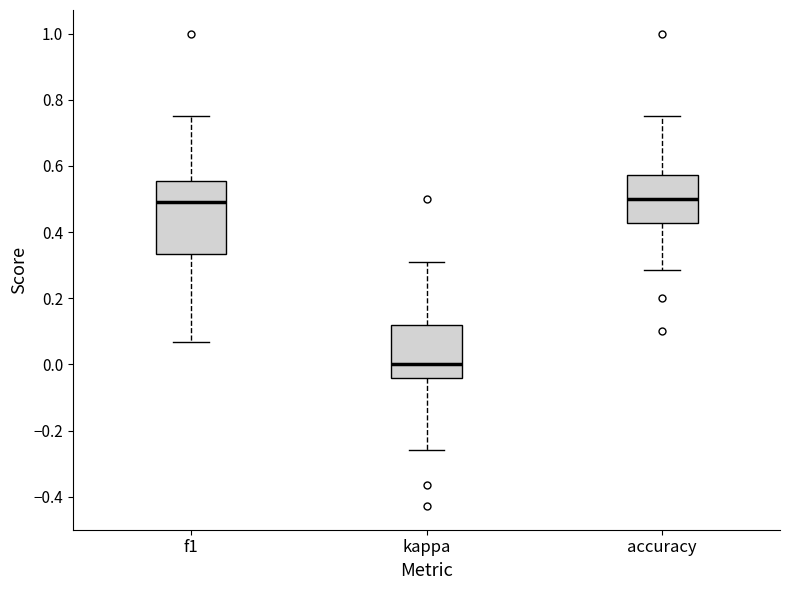

Comparing the boxes themselves (not the whiskers), which one is the tallest?

f1